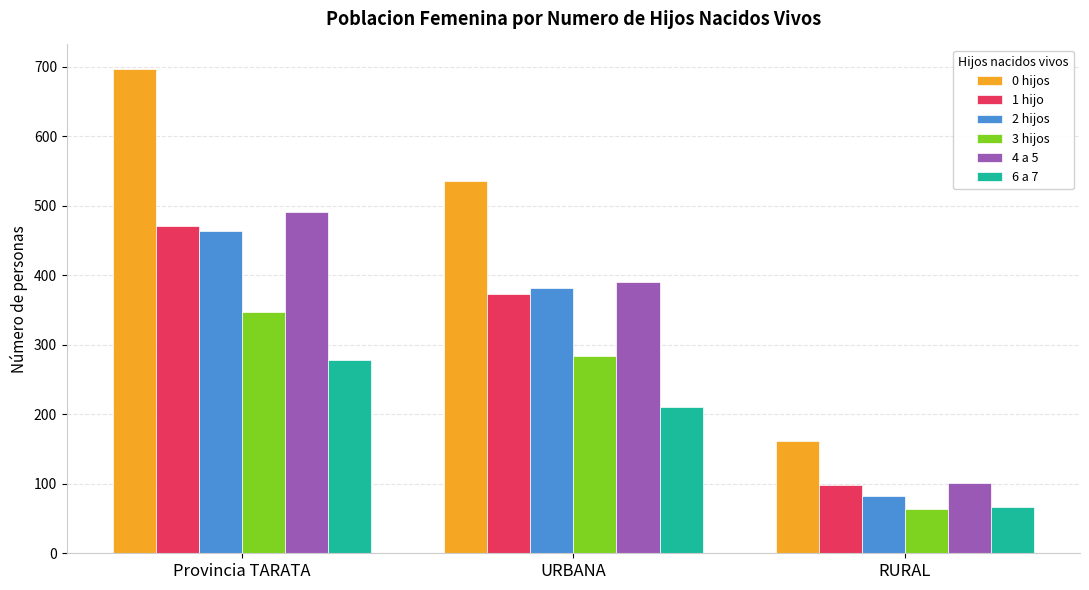

The 3 hijos series shows 106 at Provincia TARATA. True or false?

False